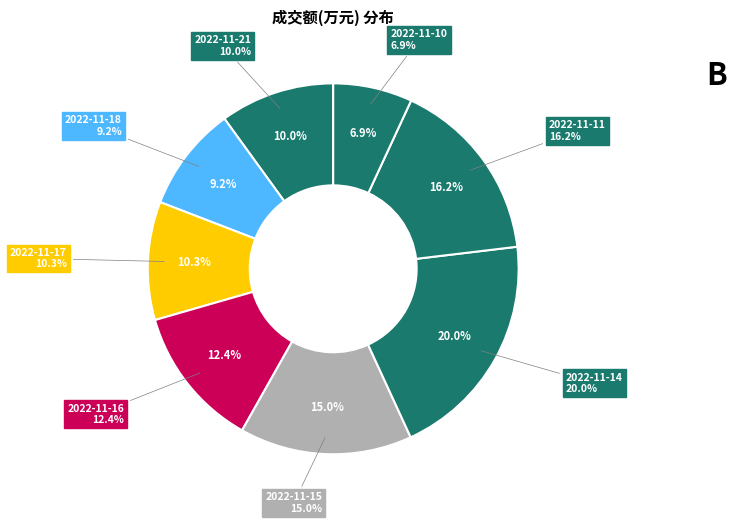

To the nearest percent, what percentage of the pie is 2022-11-21?

10%